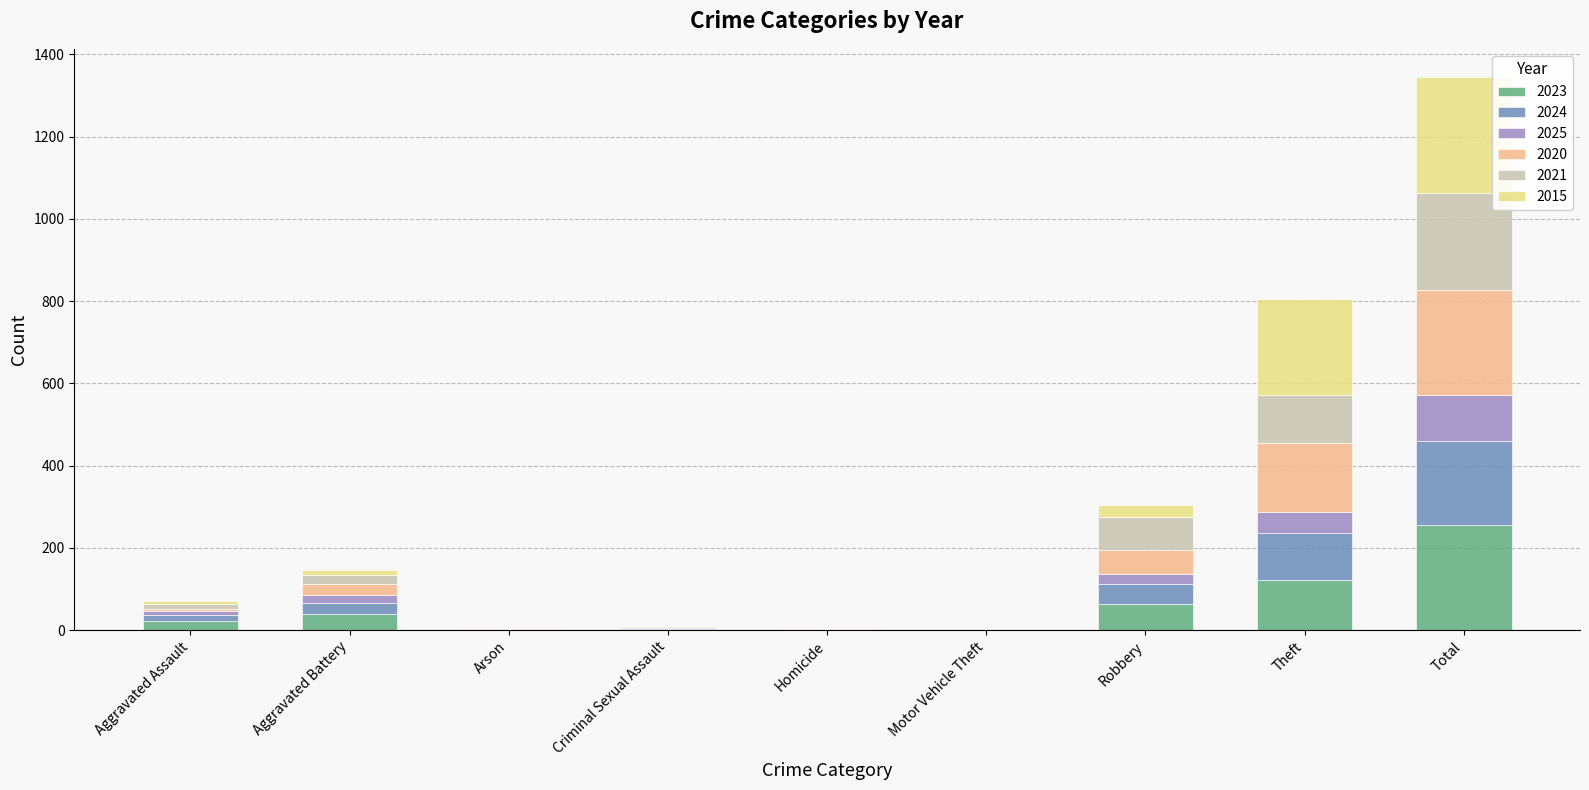

True or false: 2023 has a value of 40 at Aggravated Battery.

True